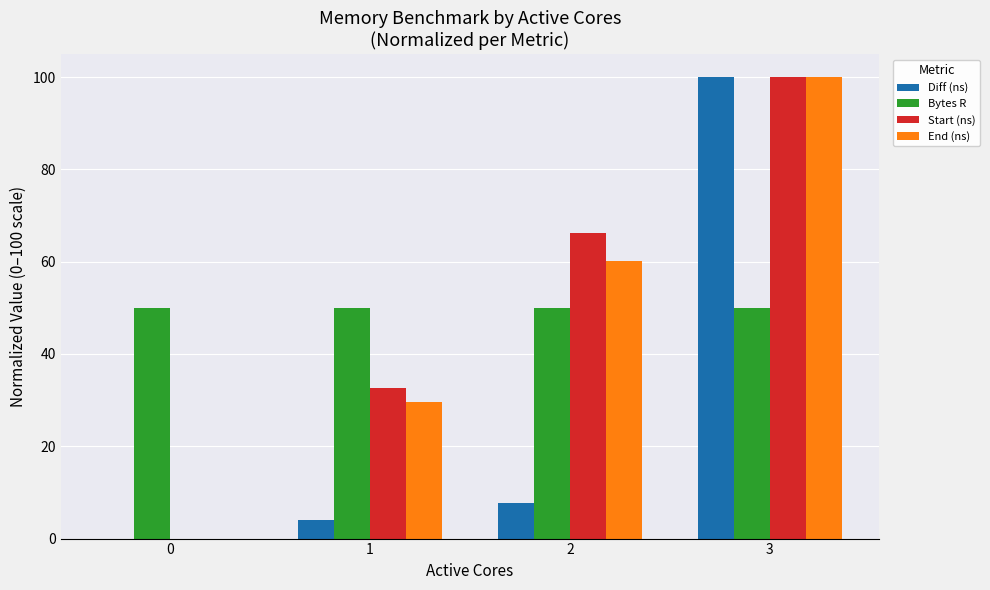

Does the chart contain stacked bars?

No